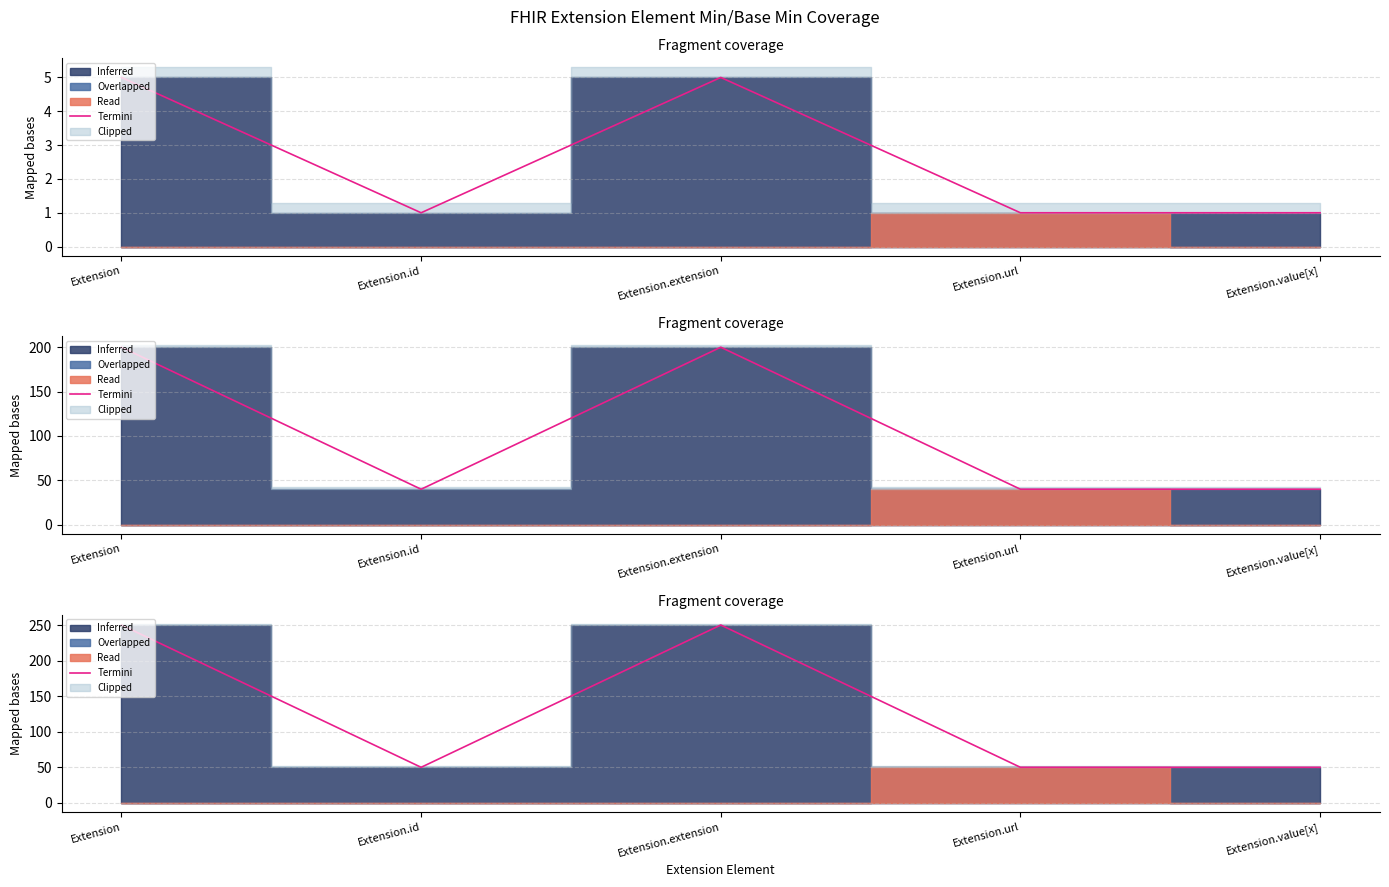

What is the average value?

130